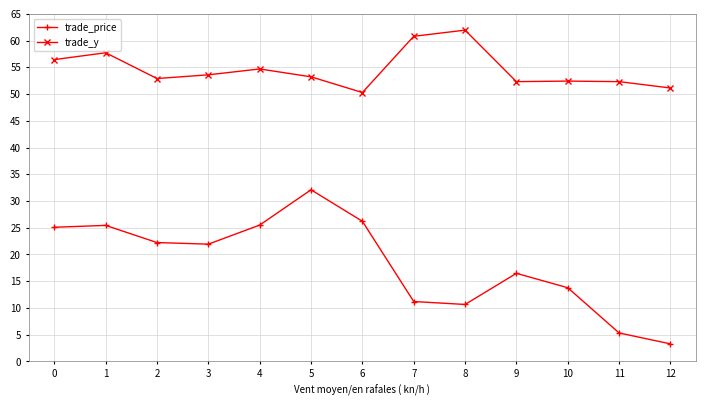

How many data points in trade_price are less than 21?

6